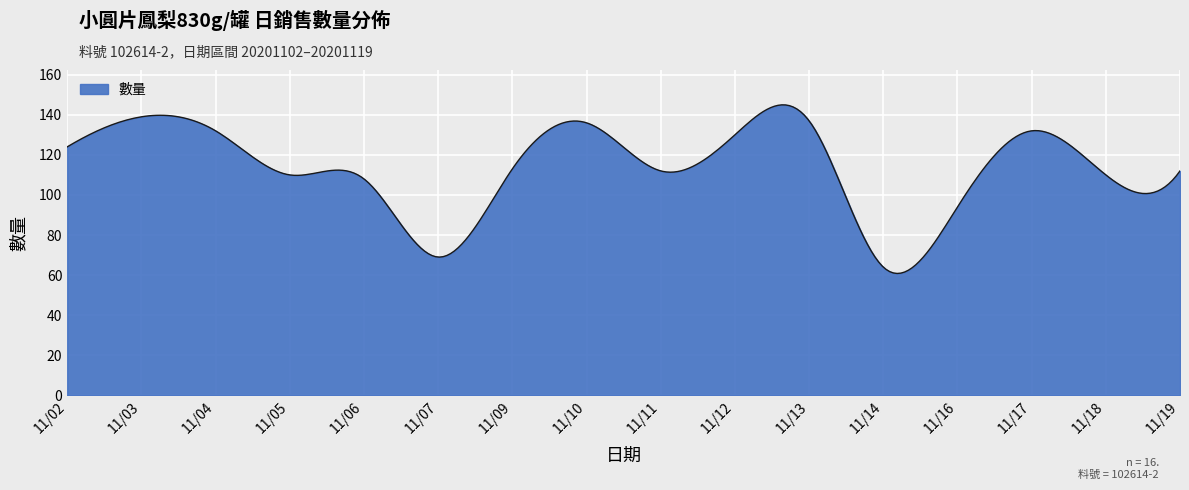

What is the smallest value displayed?

60.8